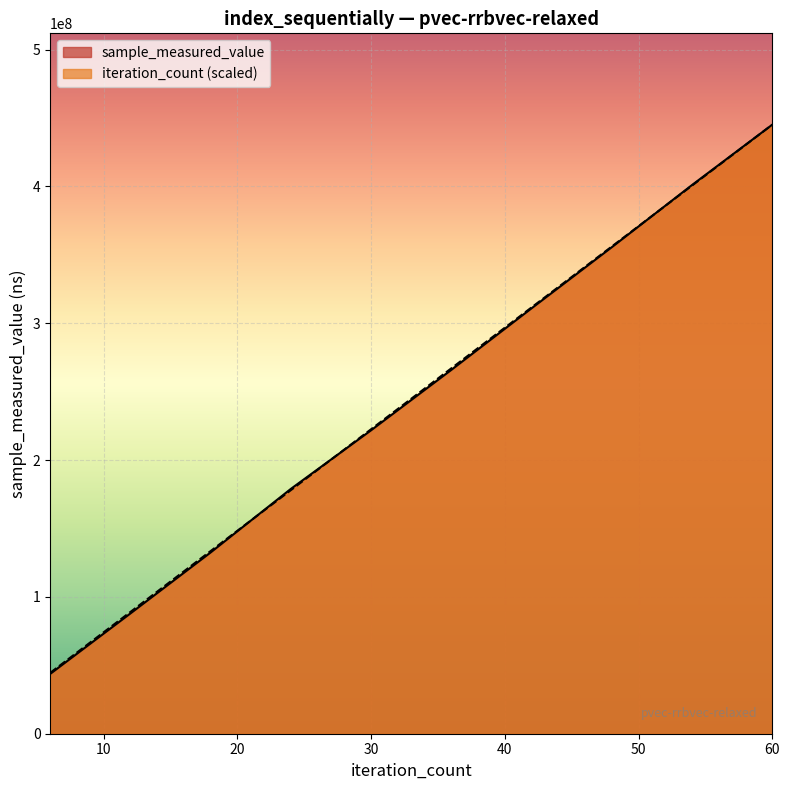

What are all the series names shown in the legend?

sample_measured_value, iteration_count (scaled)